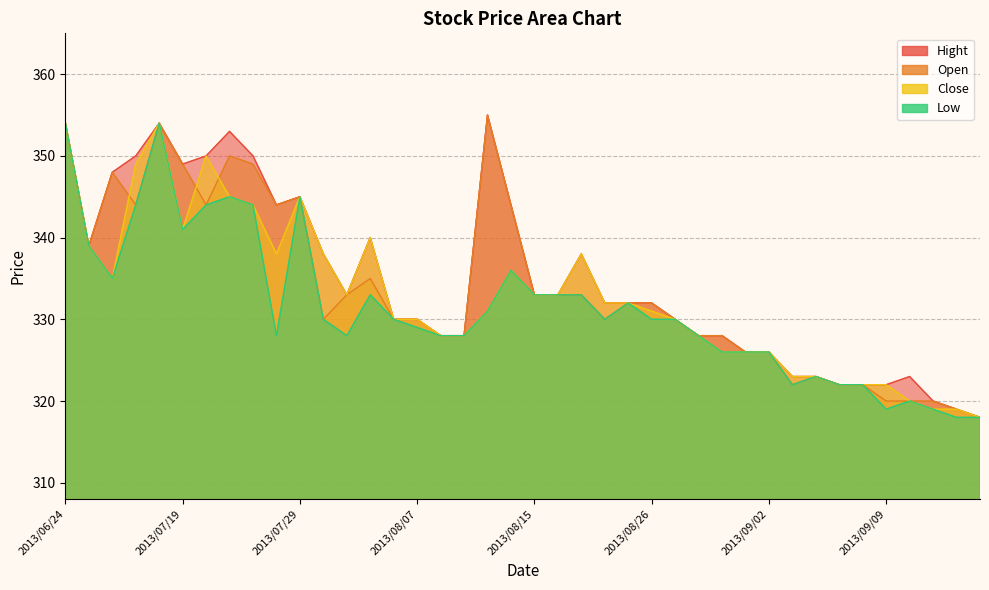

What is the value of the Hight point at the 38th from the left?

320